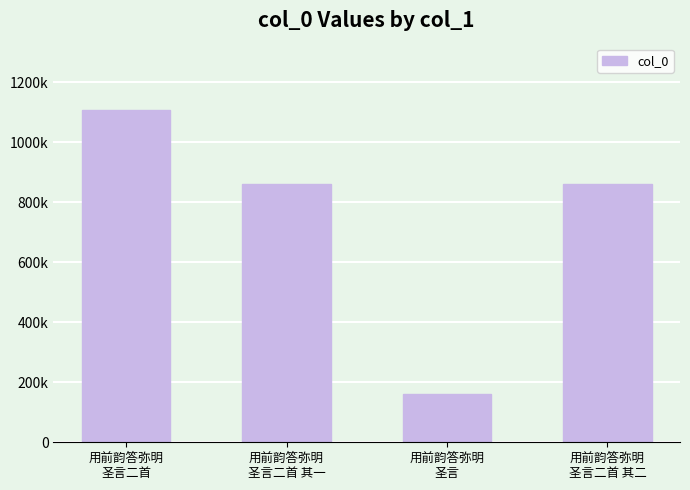

What is the difference between the maximum and minimum values?

945458